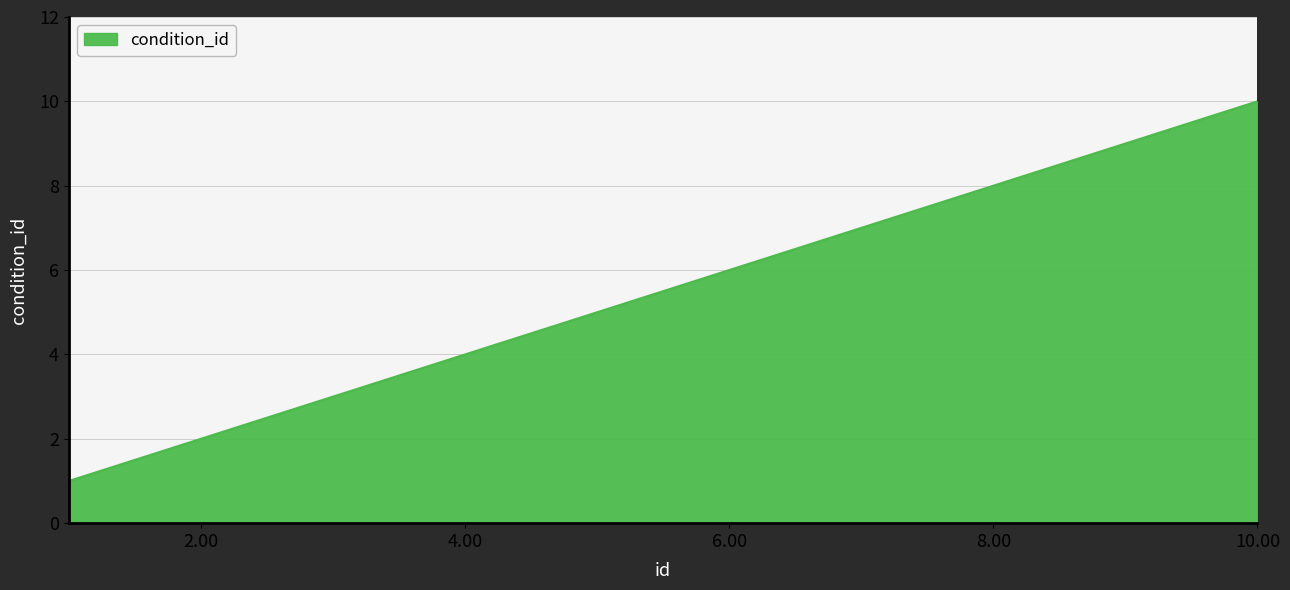

What is the greatest value displayed?

10